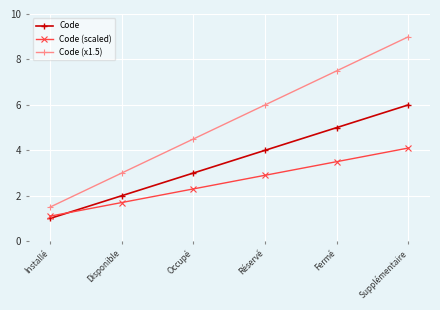

What is the value of the Code (scaled) point at the 6th from the left?

4.1